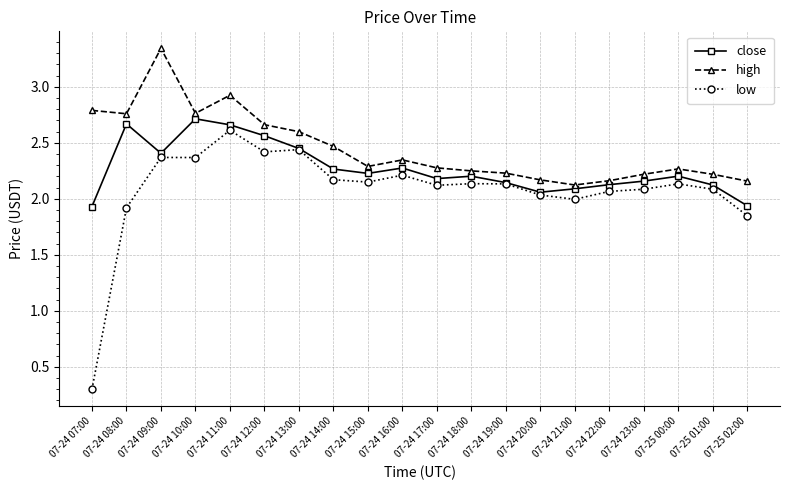

Which series has the largest total across all categories?

high